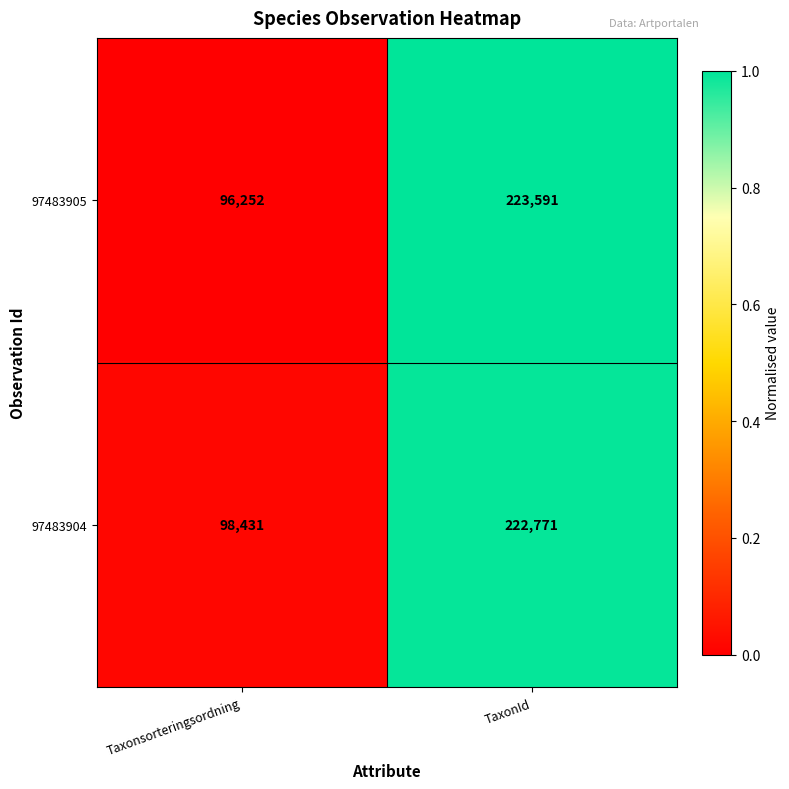

Rank the series by their average value, from highest to lowest.

97483904, 97483905